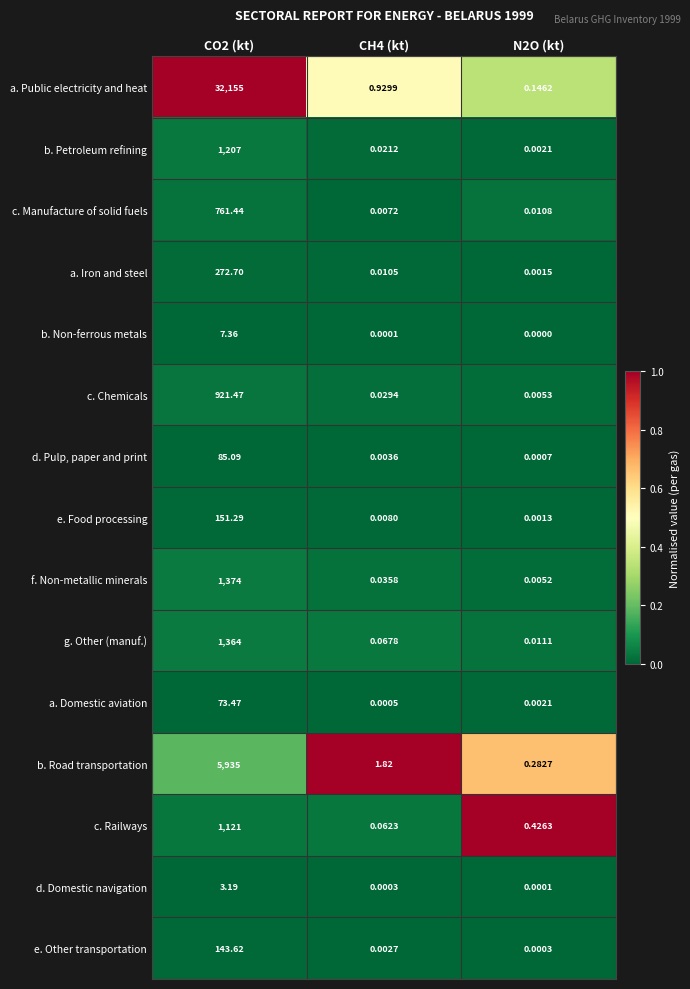

Which series has the largest total across all categories?

a. Public electricity and heat